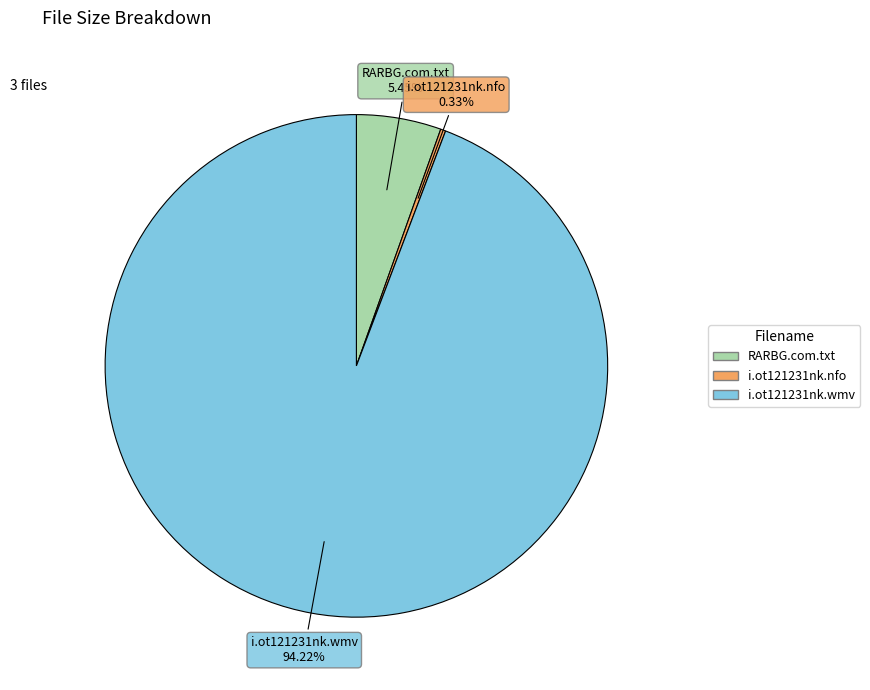

What is the majority slice?

i.ot121231nk.wmv